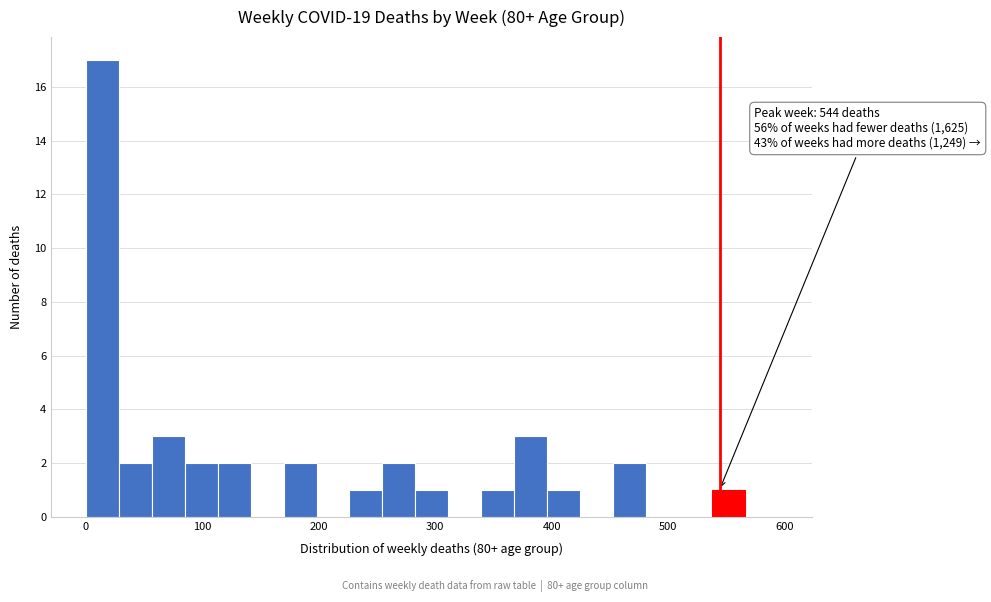

Around what value on the x-axis is the tallest bar? Give the approximate position of its centre, as read against the axis.

10